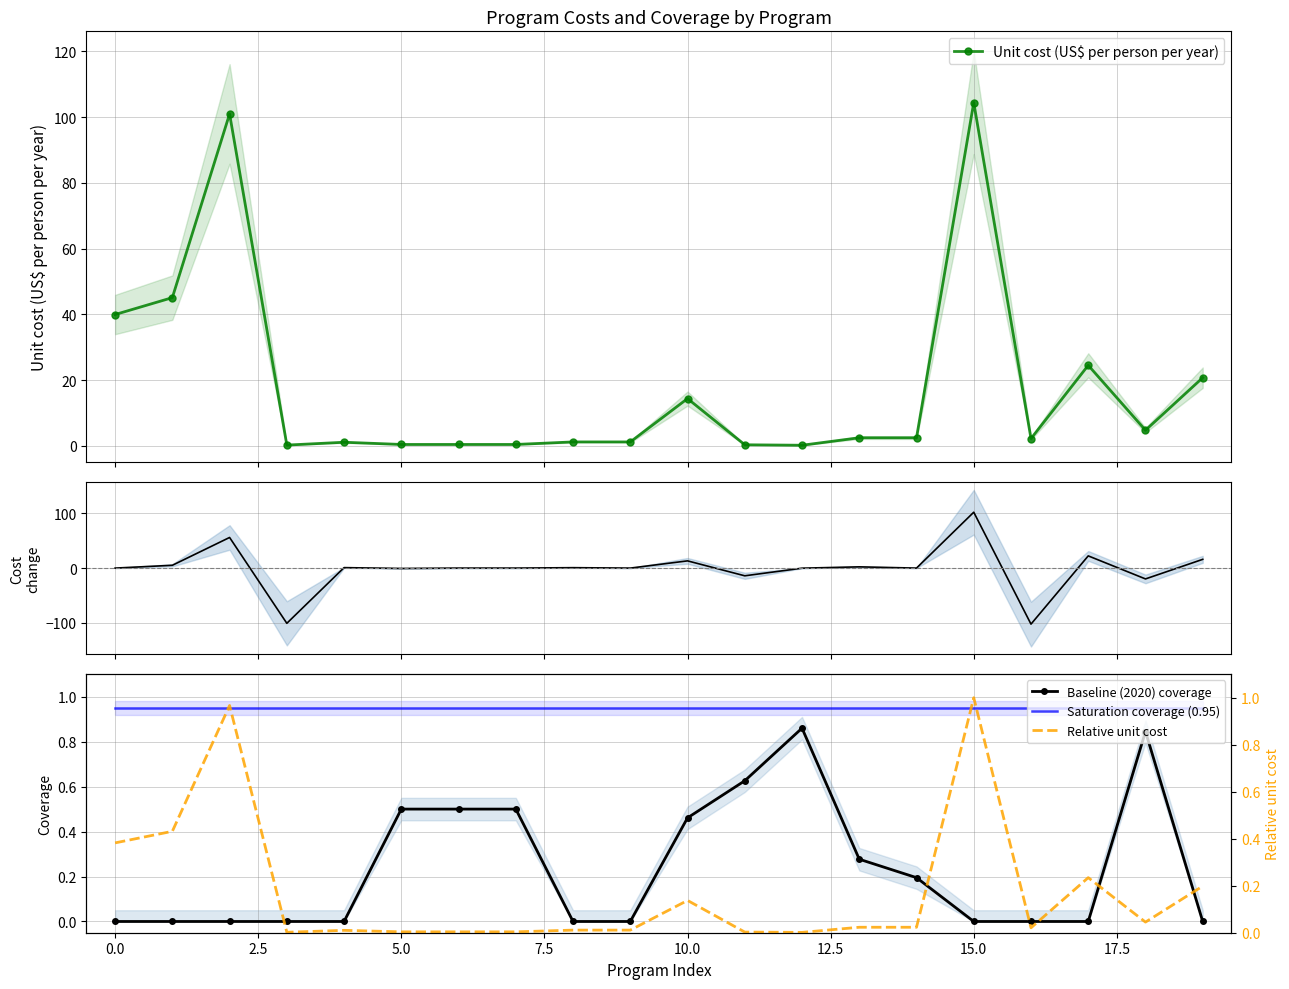

At how many categories does at least one series exceed -57?

20